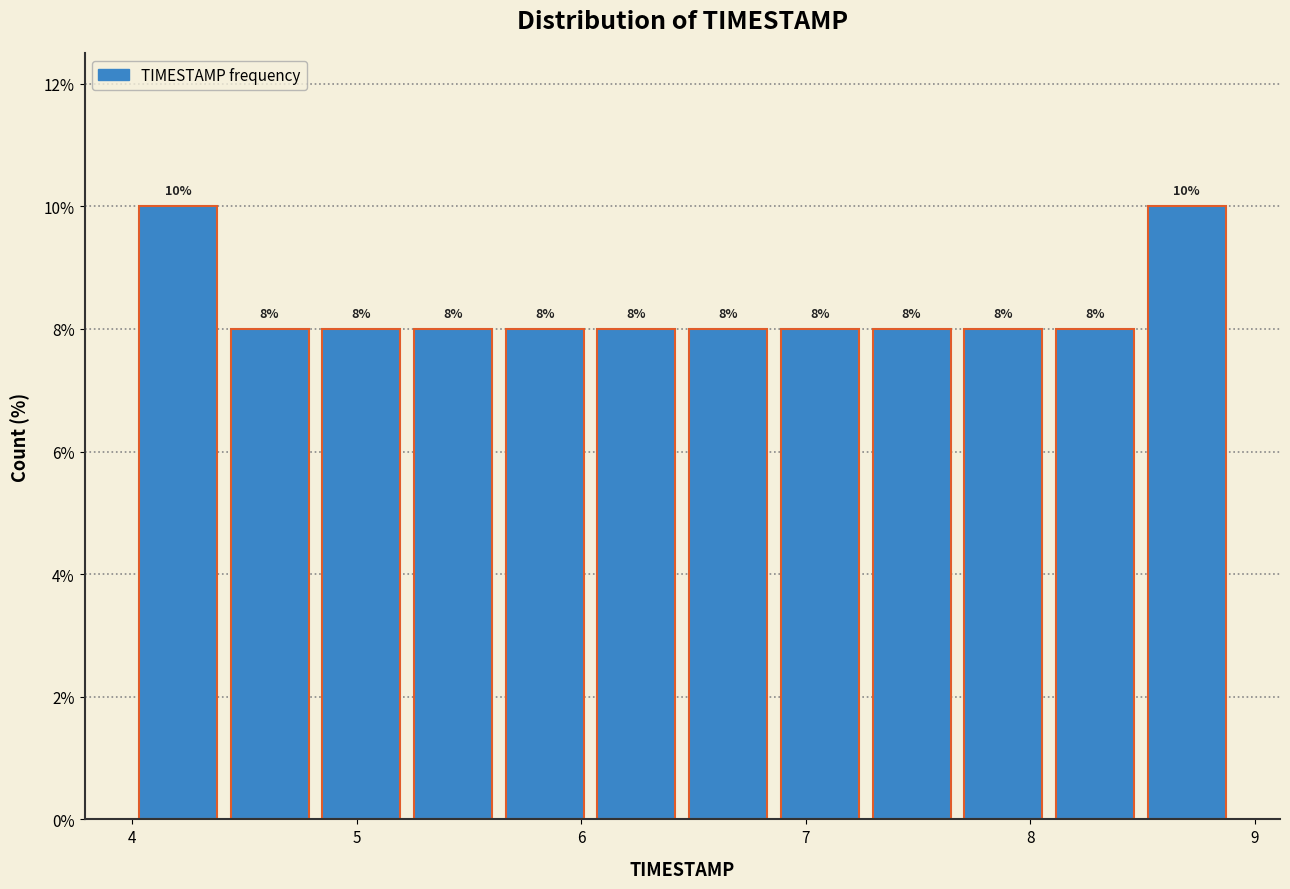

Reading left to right, transcribe this chart: for each bar, give the range it covers on the x-axis and its height. The bar edges are not printed on the chart, so give them approximately, as read against the axis.

4.0 to 4.4: 10
4.4 to 4.8: 8
4.8 to 5.2: 8
5.2 to 5.6: 8
5.6 to 6.0: 8
6.0 to 6.5: 8
6.5 to 6.9: 8
6.9 to 7.3: 8
7.3 to 7.7: 8
7.7 to 8.1: 8
8.1 to 8.5: 8
8.5 to 8.9: 10